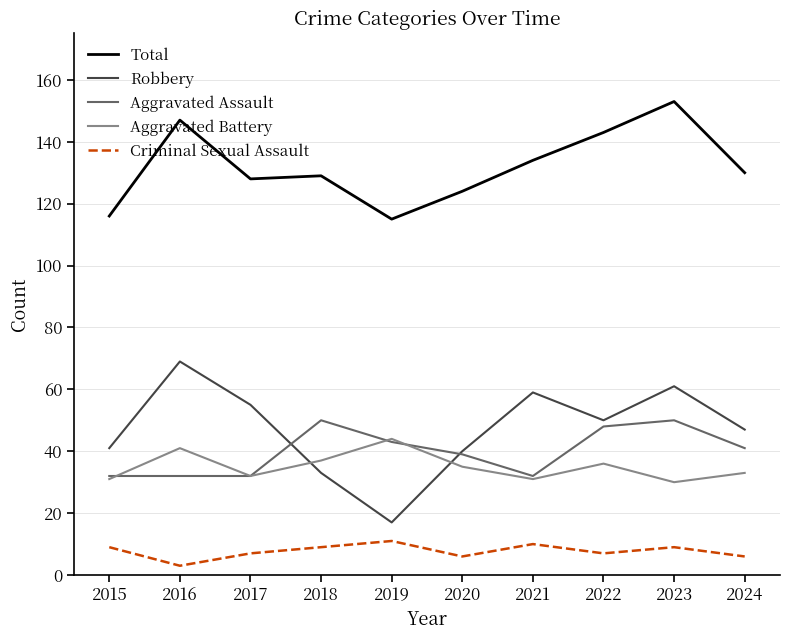

Where do Robbery and Aggravated Battery first cross each other?

2017 and 2018